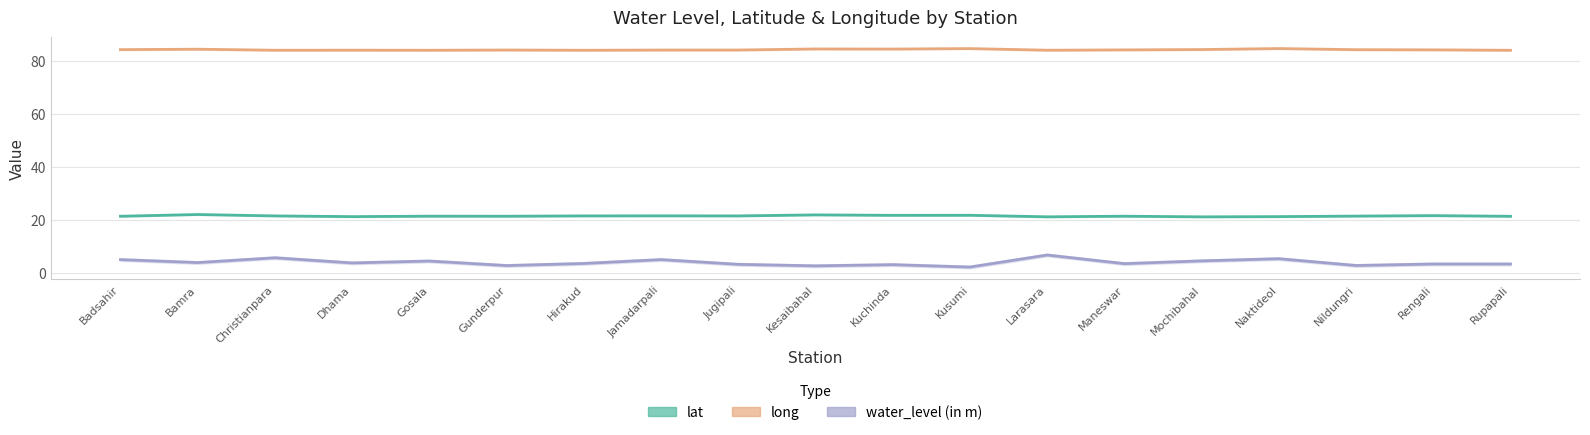

What is the difference between the maximum and minimum values in the water_level (in m) series?

4.5